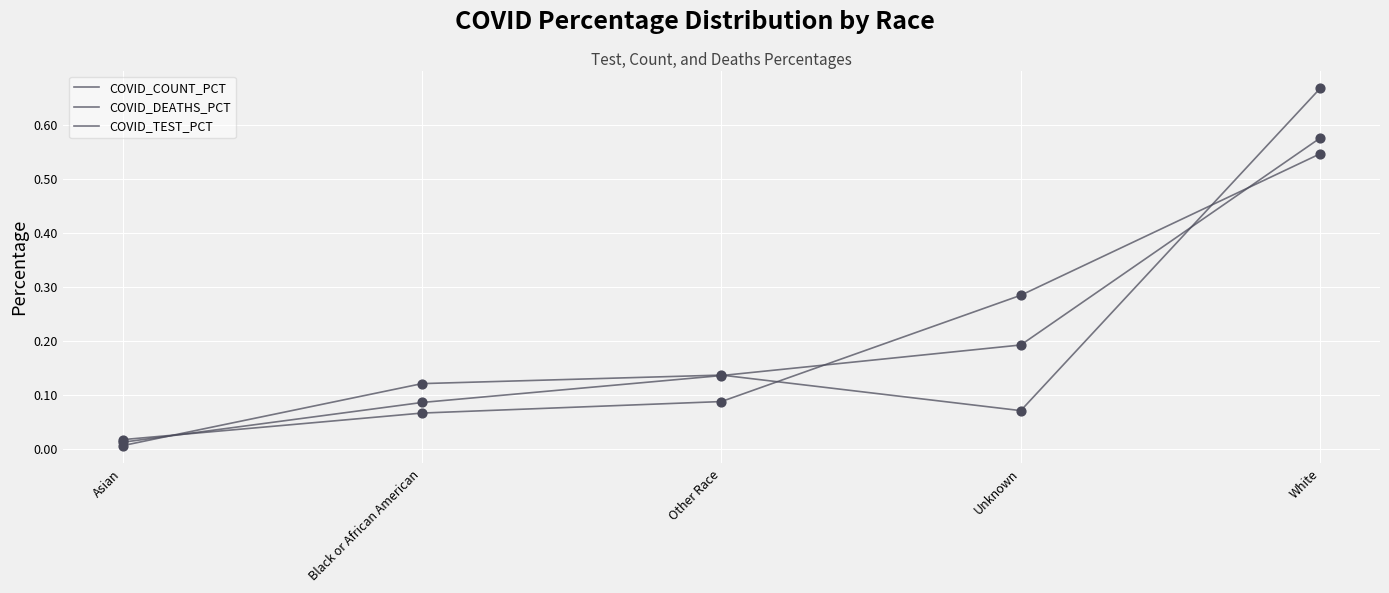

At which category is the sum across all series the highest?

White